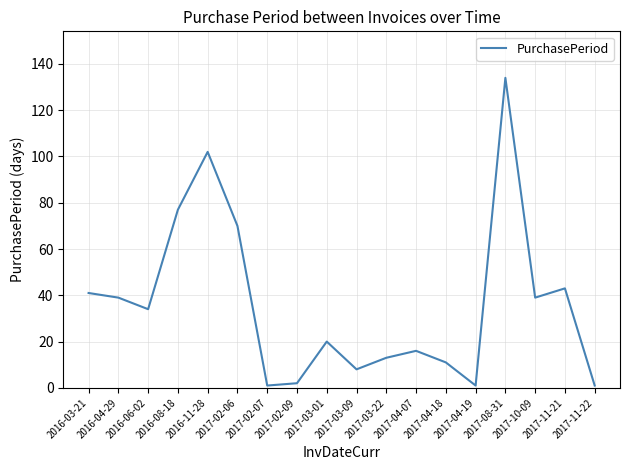

What is the difference between the values at 2017-11-21 and 2017-08-31?

91